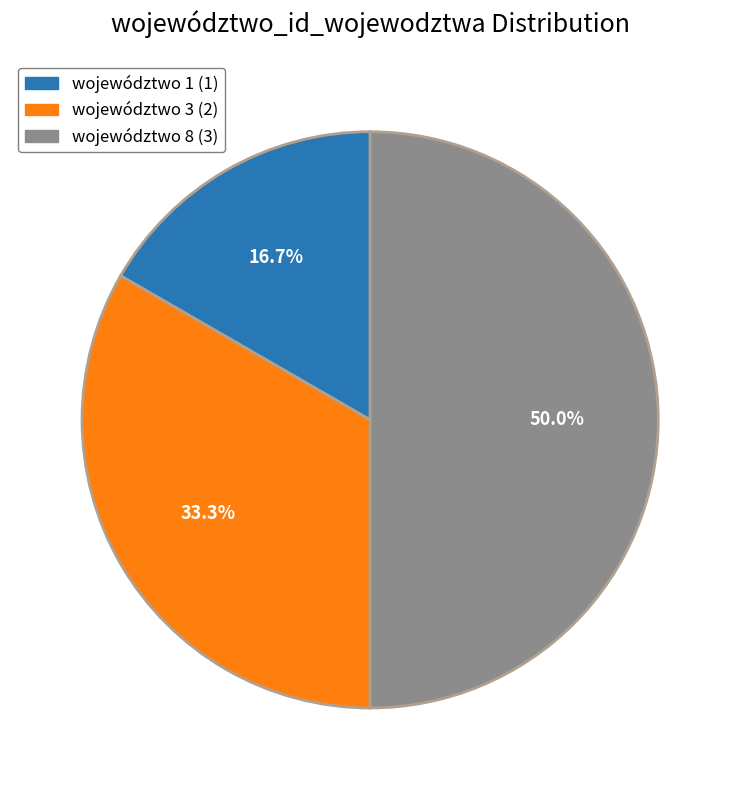

How many segments does this pie chart have?

3